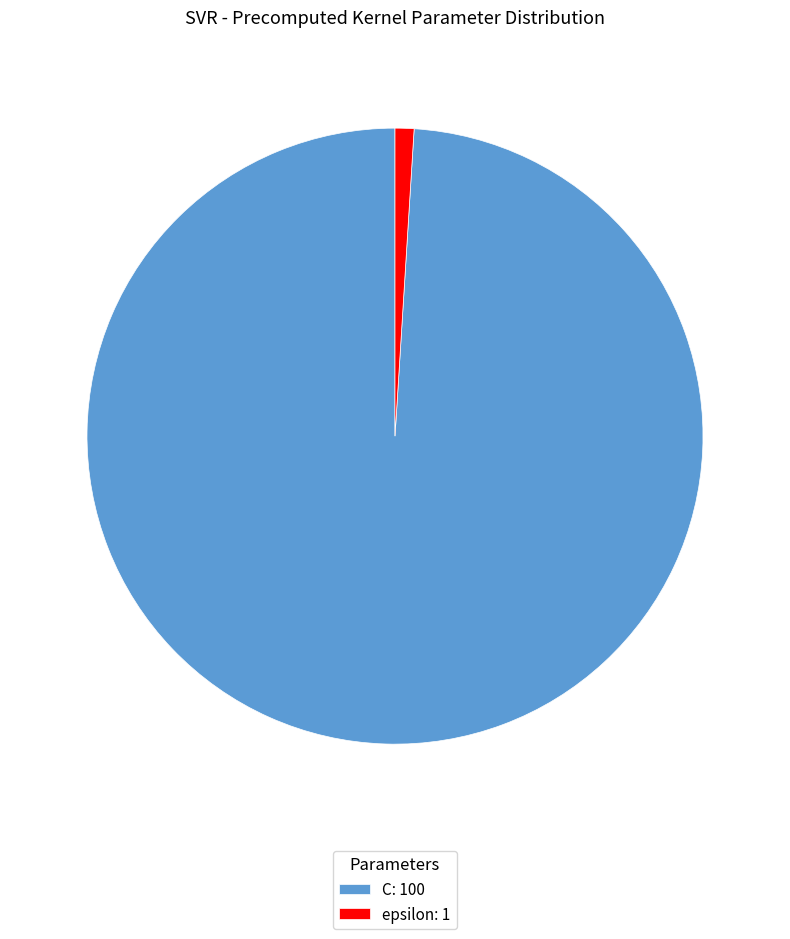

Which slice represents more than half of the pie?

C